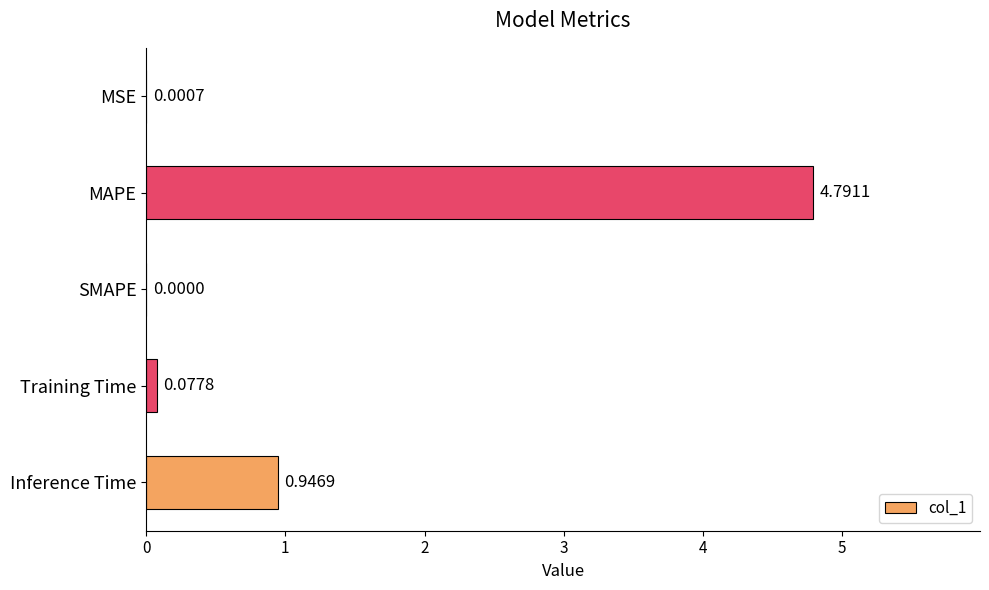

What is the sum of the values at Training Time and MAPE?

4.9